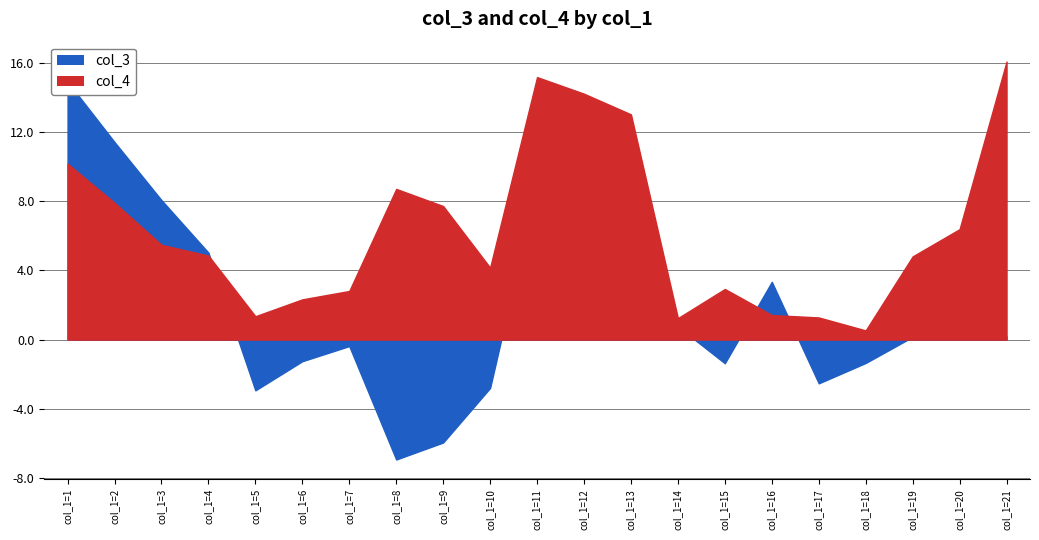

Reading left to right, extract all data points from this chart.

col_3: 14.9	11.4	8.1	5.0	-2.9	-1.2	-0.4	-6.9	-6.0	-2.8	9.0	5.0	6.4	0.8	-1.4	3.3	-2.5	-1.4	0.2	0.3	0.2
col_4: 10.2	7.9	5.5	4.9	1.4	2.3	2.8	8.7	7.7	4.2	15.2	14.2	13.0	1.2	2.9	1.4	1.3	0.5	4.8	6.4	16.1